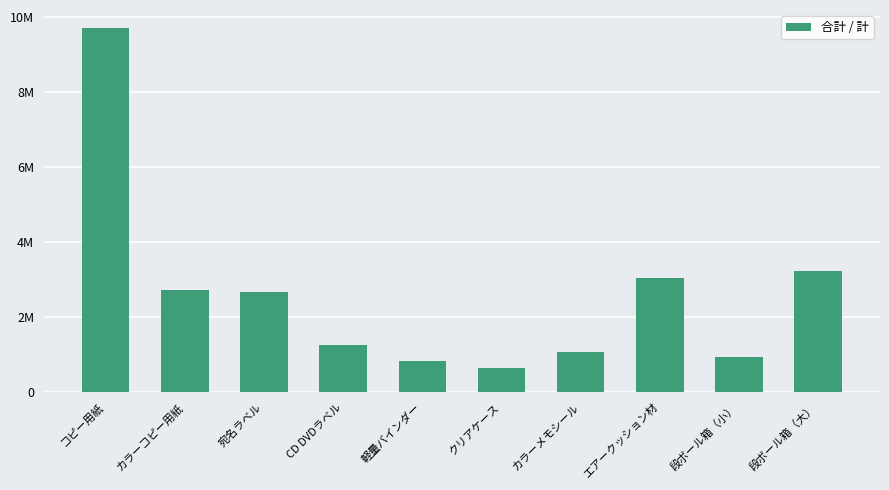

What is the sum of the values at カラーコピー用紙 and コピー用紙?

12436000